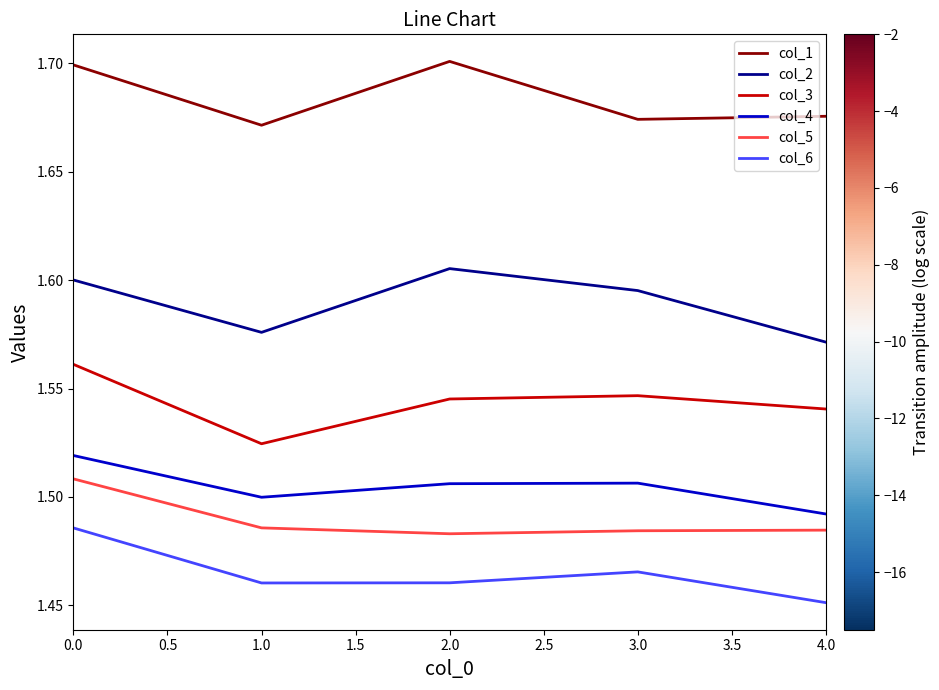

What is the total value across all series at 0.0?

9.4